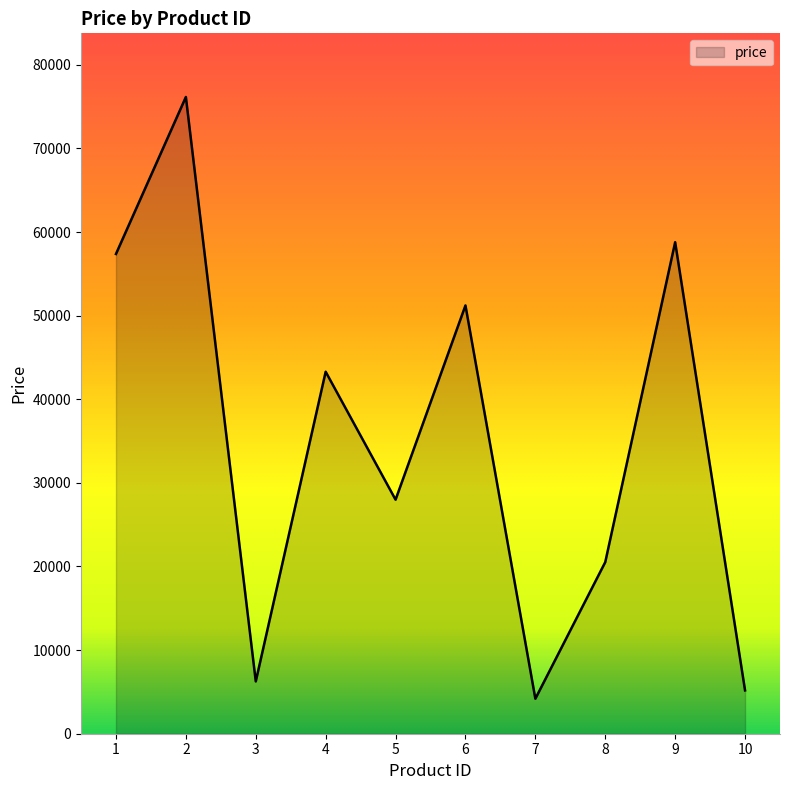

What value does the data have at 3?

6255